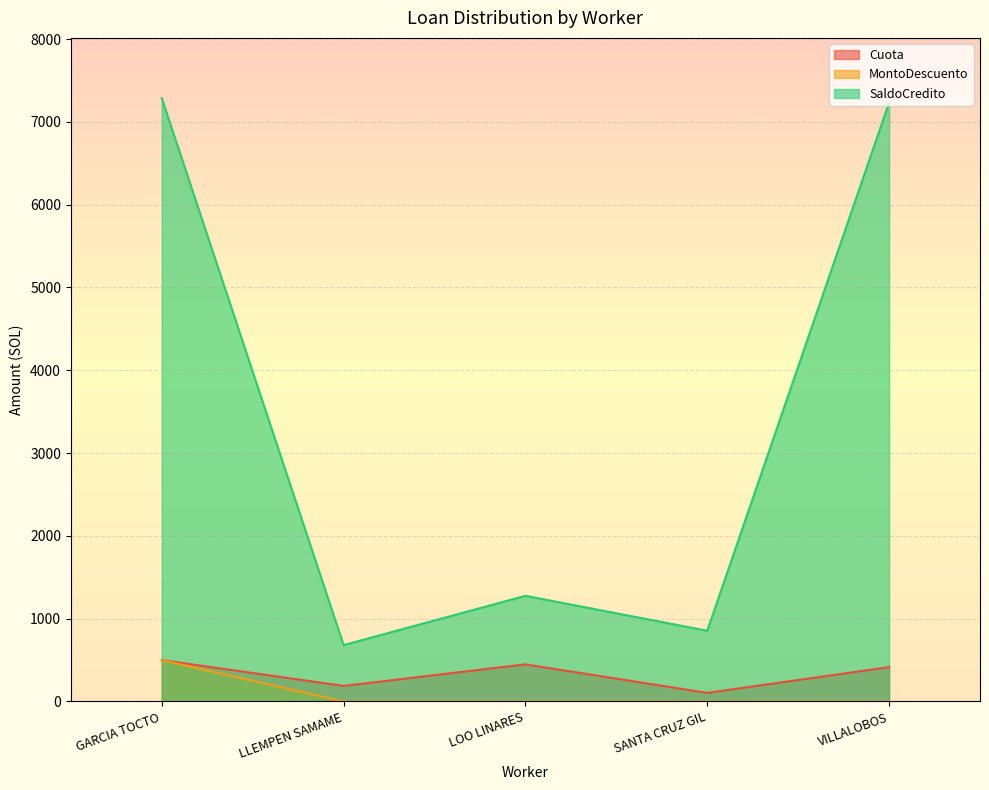

What is the total value across all series at LOO LINARES?

1724.4